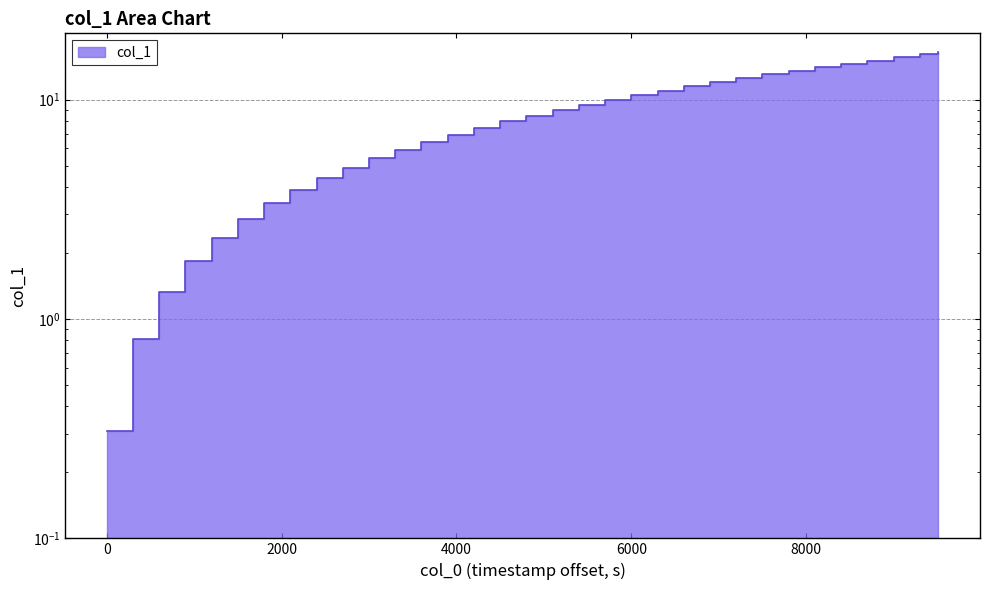

True or false: the data has more than 0 interior local peaks.

False